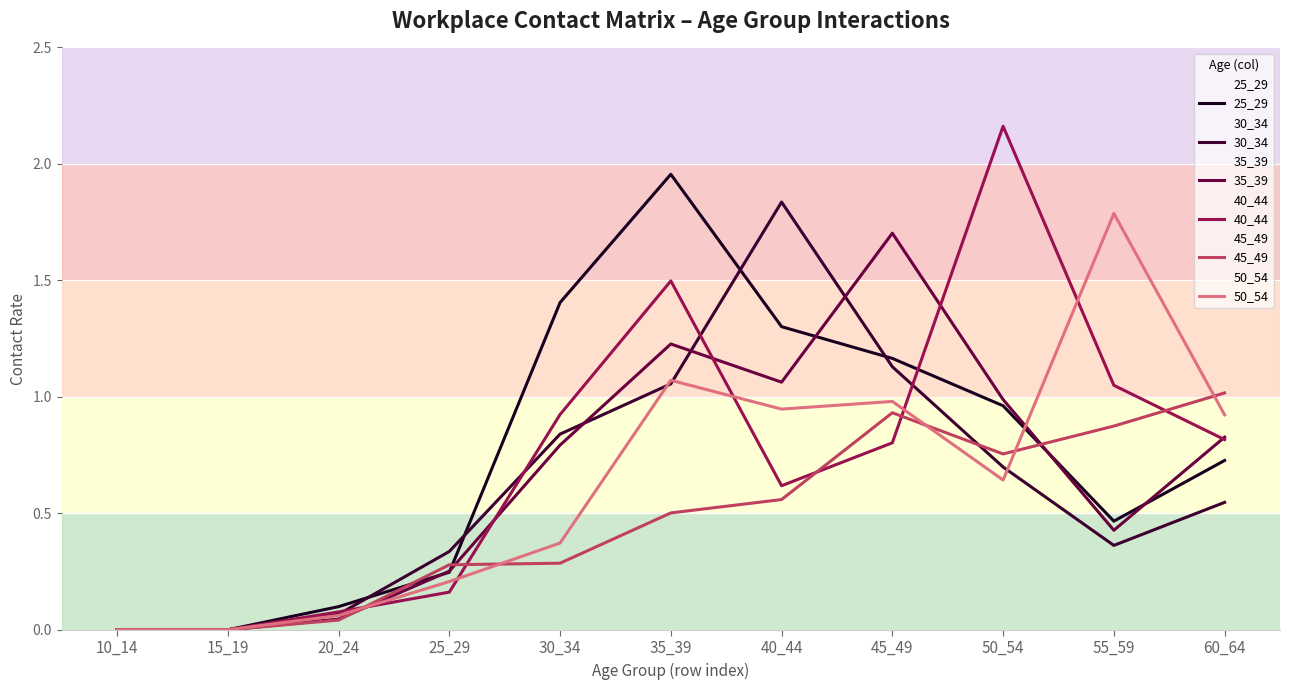

At which category does the chart reach its minimum across all series?

10_14